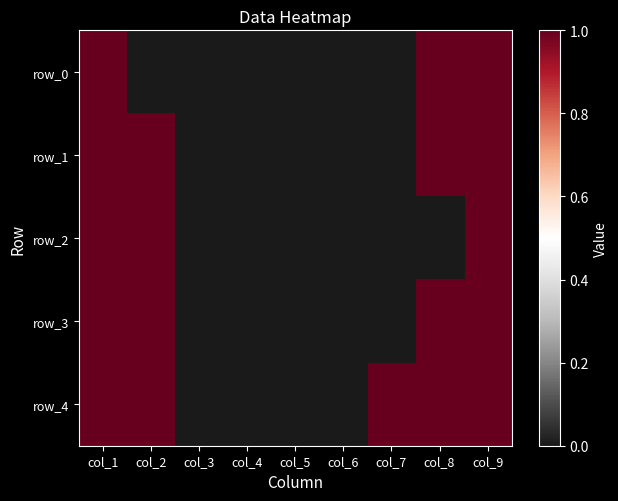

Which series changed the most between col_3 and col_9?

row_0